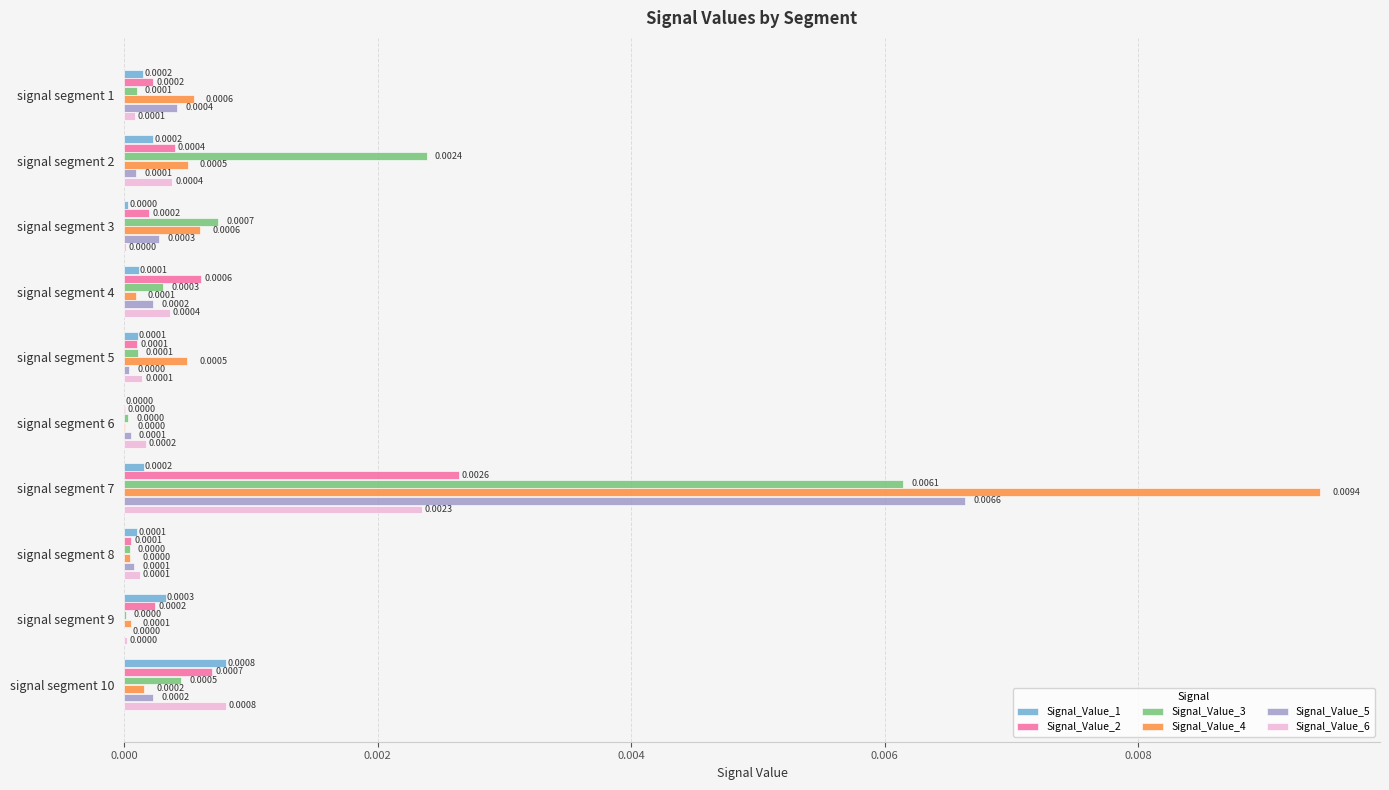

At which category is the sum across all series the highest?

signal segment 7